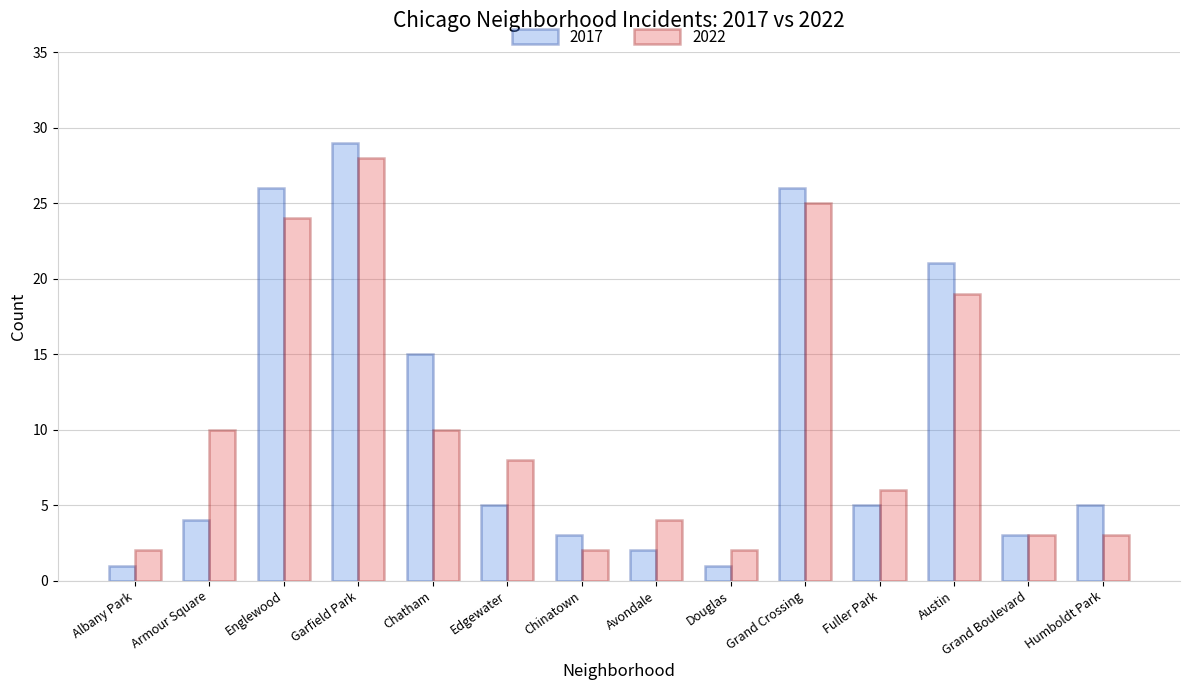

What is the total value across all series at Albany Park?

3